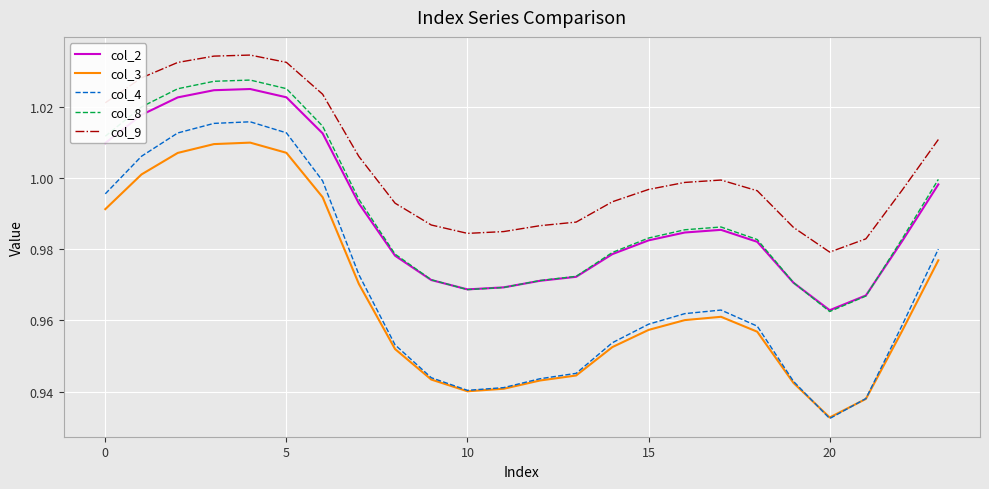

True or false: col_2 and col_3 cross at least once.

False